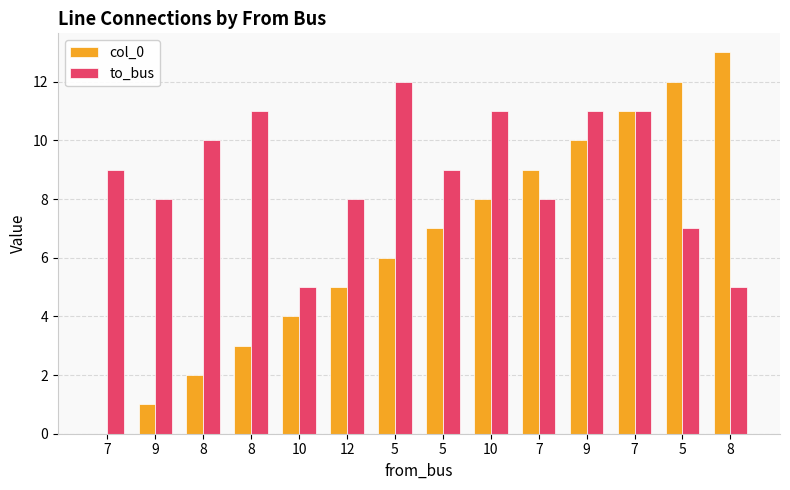

What are all the series names shown in the legend?

col_0, to_bus